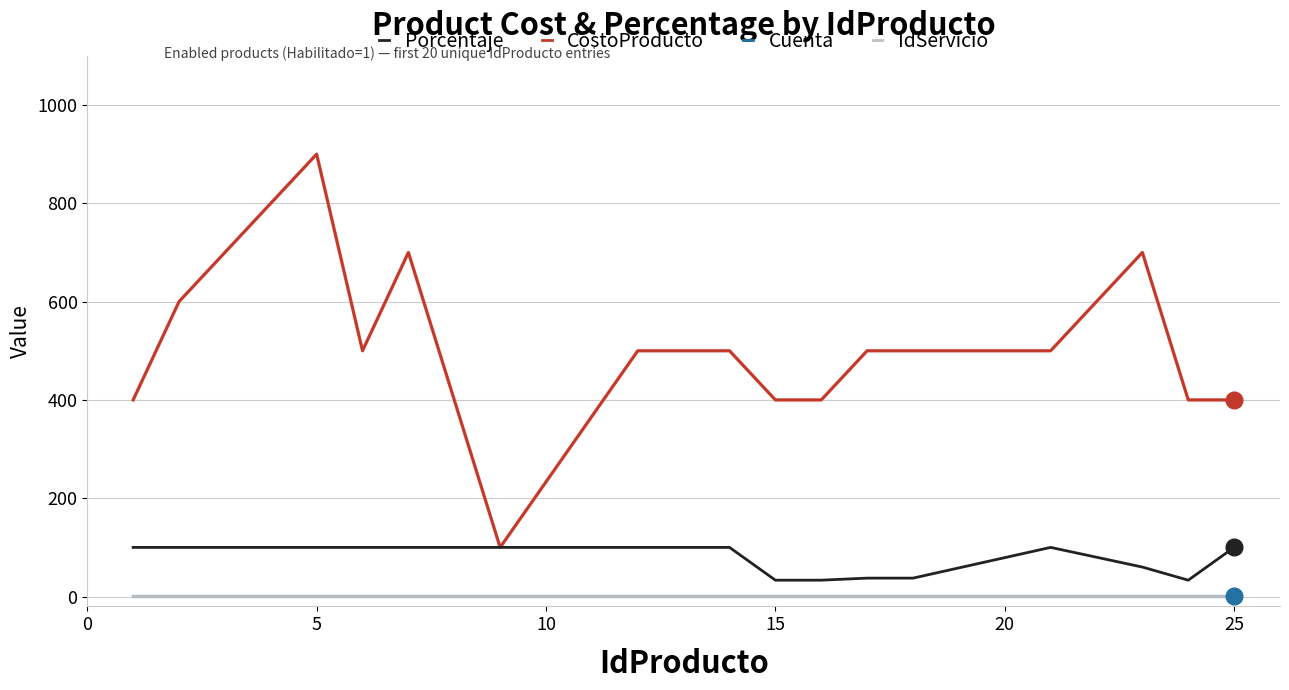

True or false: IdServicio and CostoProducto cross at least once.

False